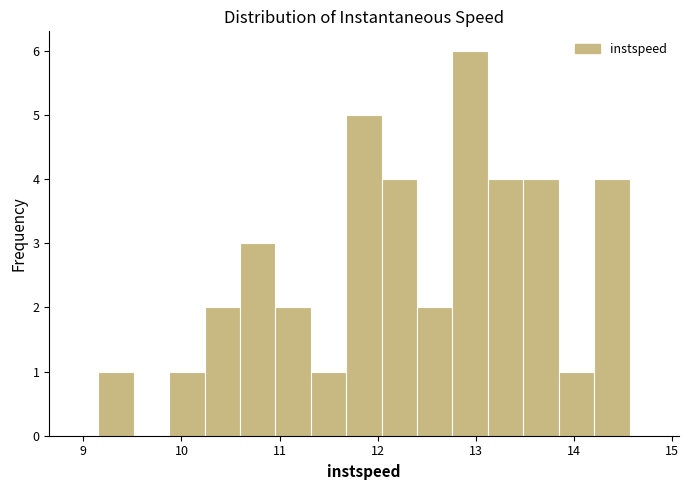

Read against the x-axis, roughly where is the centre of the tallest bar?

12.9